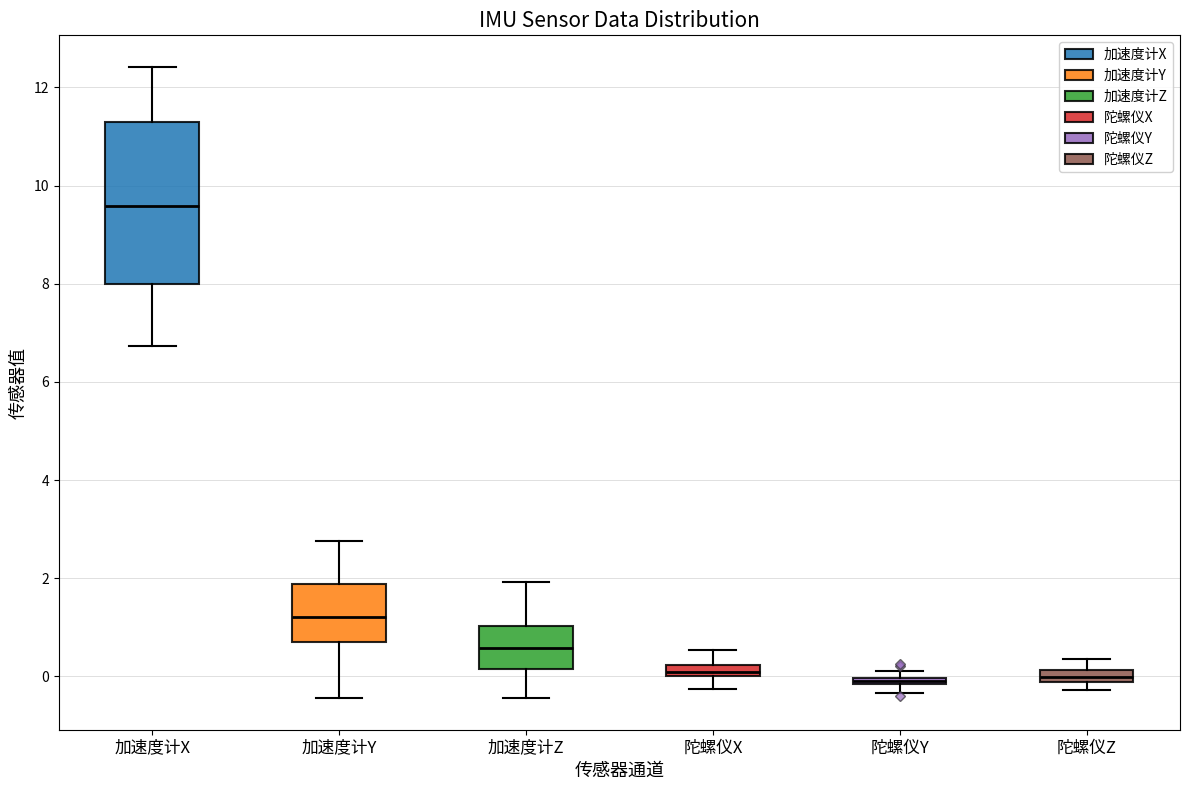

Which box is the tallest, from its lower edge to its upper edge?

加速度计X